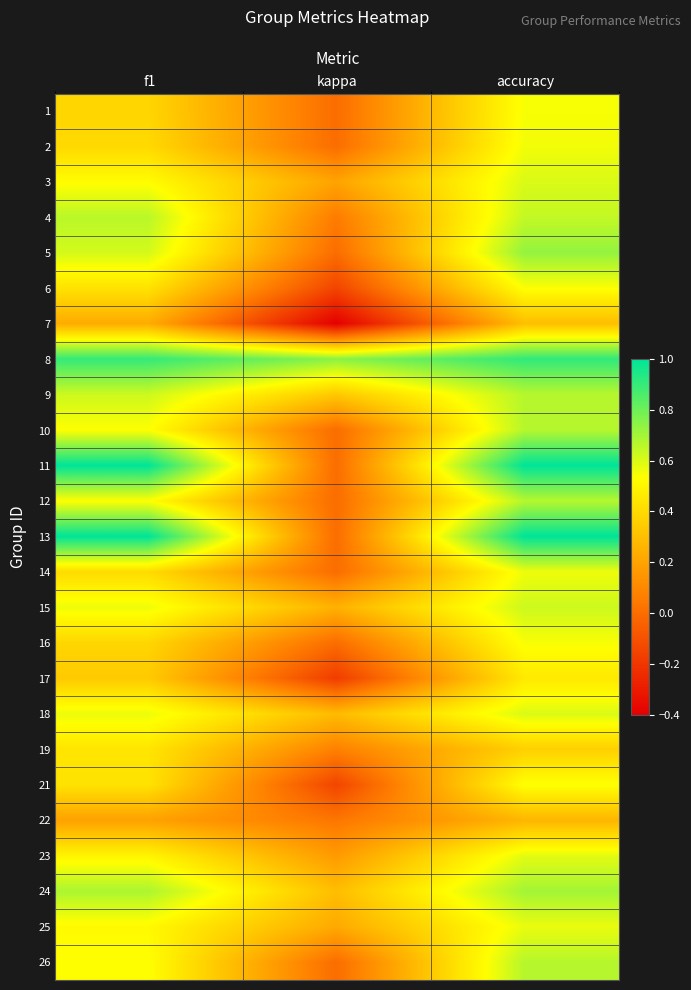

Reading left to right, list all the values displayed in this chart.

1: f1=0.4	kappa=0.0	accuracy=0.5
2: f1=0.4	kappa=0.0	accuracy=0.6
3: f1=0.5	kappa=0.2	accuracy=0.6
4: f1=0.7	kappa=0.1	accuracy=0.6
5: f1=0.6	kappa=0.0	accuracy=0.7
6: f1=0.4	kappa=-0.1	accuracy=0.5
7: f1=0.2	kappa=-0.4	accuracy=0.3
8: f1=0.9	kappa=0.7	accuracy=0.9
9: f1=0.6	kappa=0.3	accuracy=0.7
10: f1=0.5	kappa=0.0	accuracy=0.7
11: f1=1.0	kappa=0.0	accuracy=1.0
12: f1=0.5	kappa=0.0	accuracy=0.7
13: f1=1.0	kappa=0.0	accuracy=1.0
14: f1=0.4	kappa=0.0	accuracy=0.6
15: f1=0.6	kappa=0.2	accuracy=0.6
16: f1=0.4	kappa=0.0	accuracy=0.5
17: f1=0.3	kappa=-0.2	accuracy=0.5
18: f1=0.6	kappa=0.3	accuracy=0.6
19: f1=0.4	kappa=0.1	accuracy=0.4
21: f1=0.4	kappa=-0.1	accuracy=0.5
22: f1=0.2	kappa=0.0	accuracy=0.3
23: f1=0.5	kappa=0.2	accuracy=0.6
24: f1=0.7	kappa=0.3	accuracy=0.7
25: f1=0.5	kappa=0.2	accuracy=0.6
26: f1=0.5	kappa=0.0	accuracy=0.7